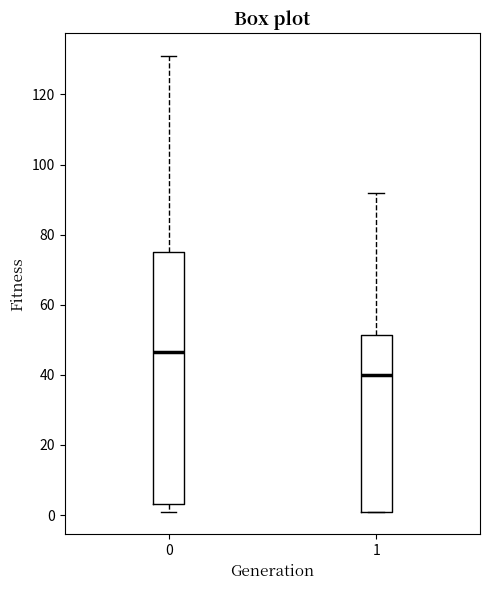

Where does the lower whisker of the box at x = 0 end on the y-axis? The values are not printed on the chart, so give them approximately, as read against the axis.

2